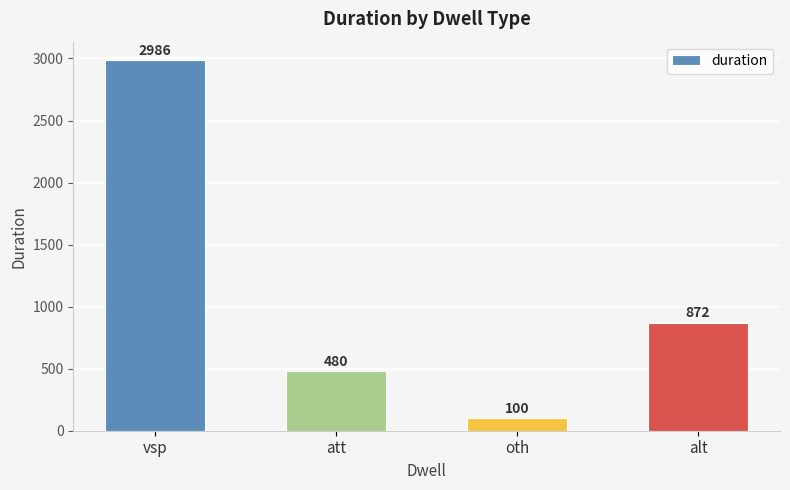

What is the label of the 3rd bar from the left?

oth